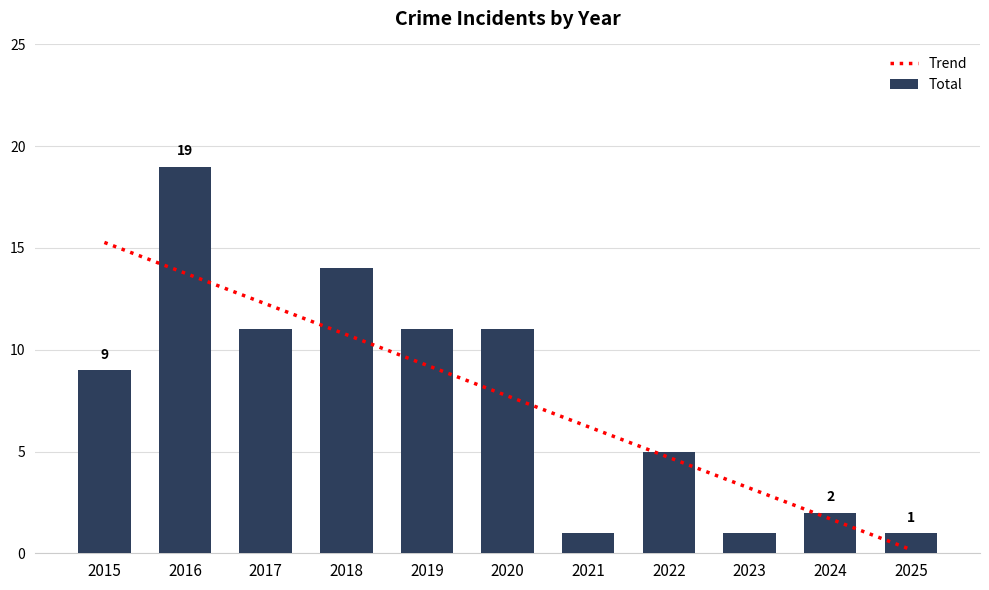

The value at 2019 is 11. True or false?

True